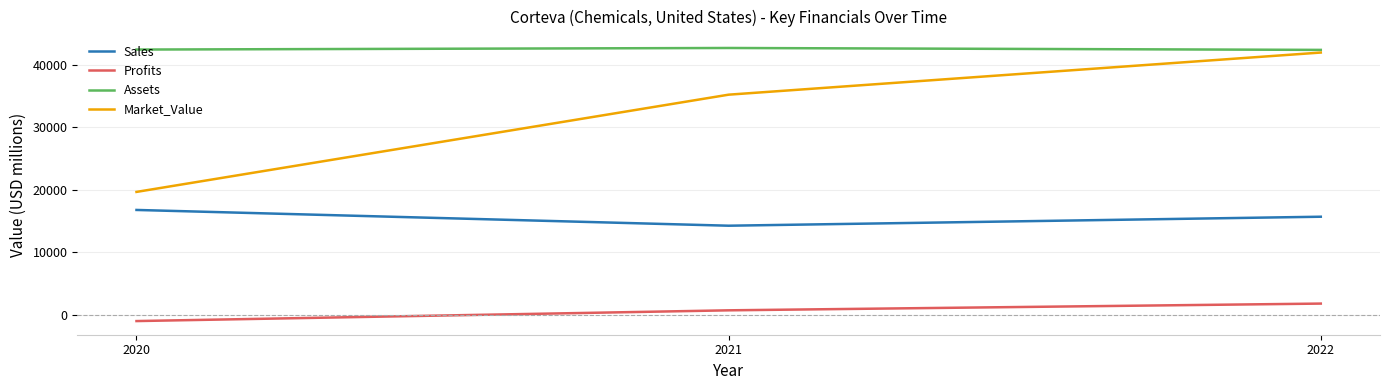

What is the lowest value of the Sales series?

14217